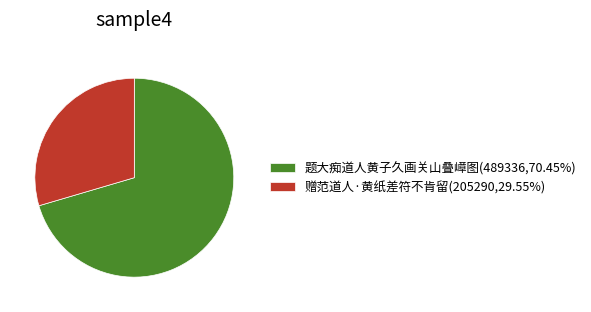

Count the number of slices in the pie.

2